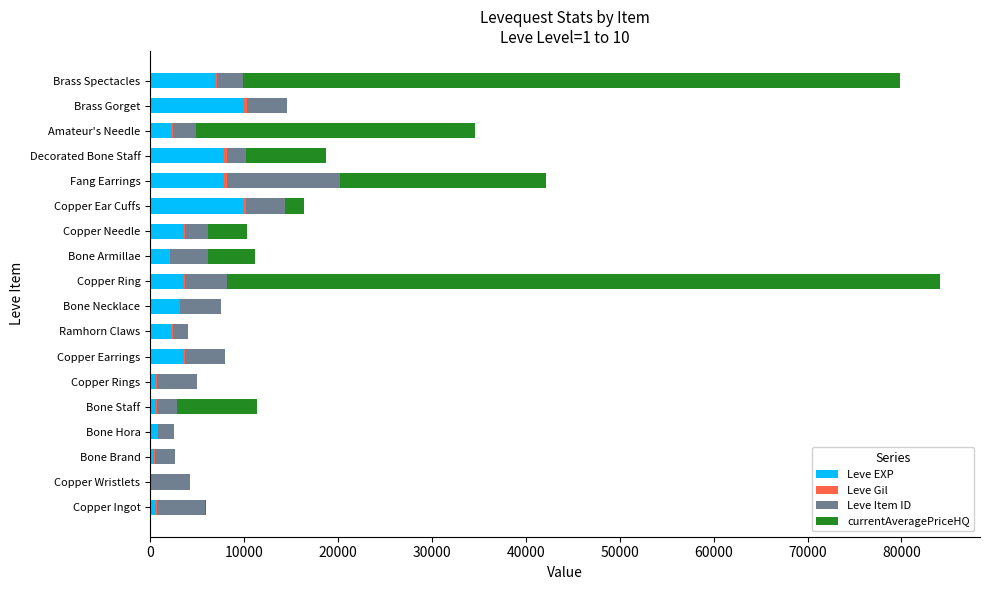

What is the highest value of the Leve EXP series?

9990.0